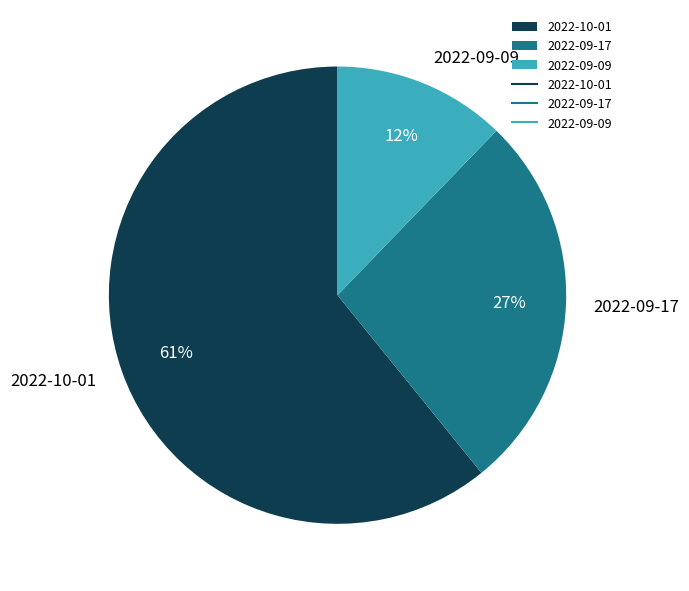

True or false: 2022-09-17 accounts for 18% of the total.

False